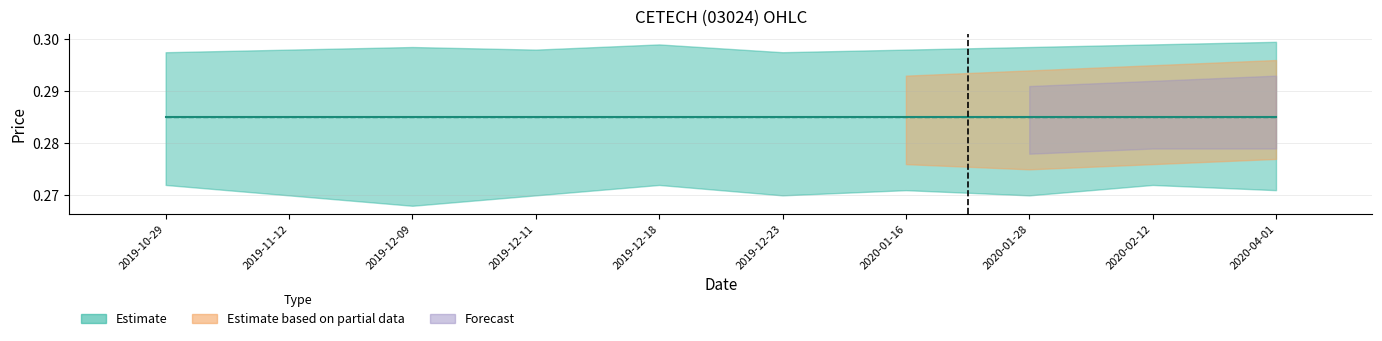

Reading left to right, what are all the values shown in this chart?

open: 0.3	0.3	0.3	0.3	0.3	0.3	0.3	0.3	0.3	0.3
close: 0.3	0.3	0.3	0.3	0.3	0.3	0.3	0.3	0.3	0.3
Daily range: 0.0	0.0	0.0	0.0	0.0	0.0	0.0	0.0	0.0	0.0